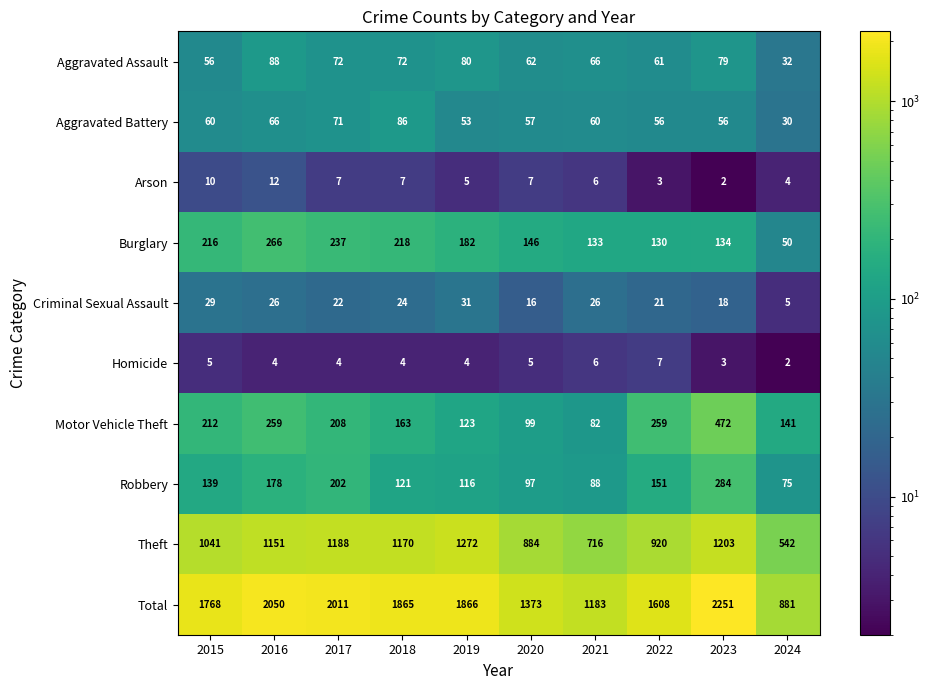

What is the difference between the highest and lowest values at 2023?

2249